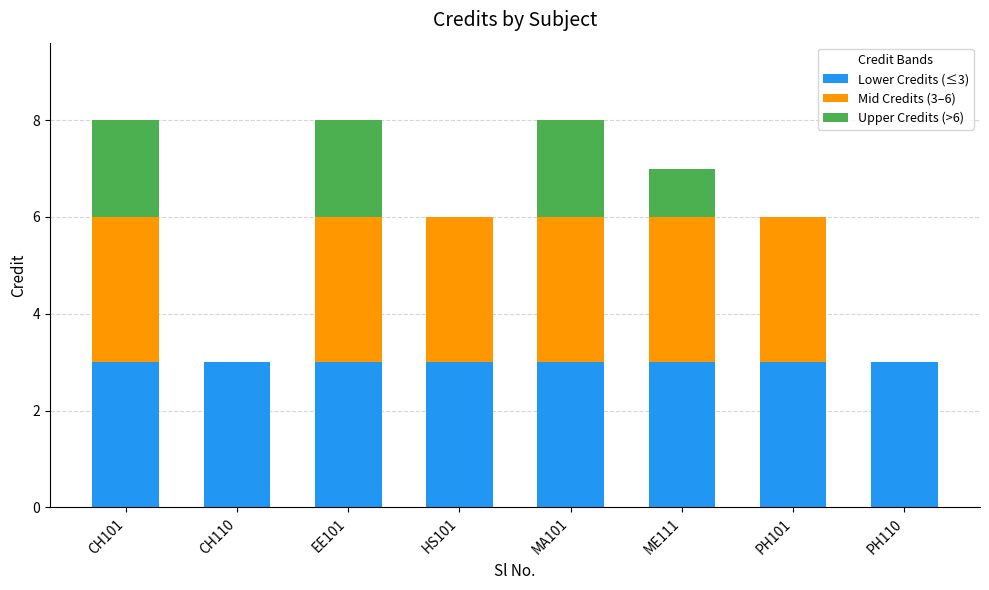

How many distinct data groups are displayed?

3